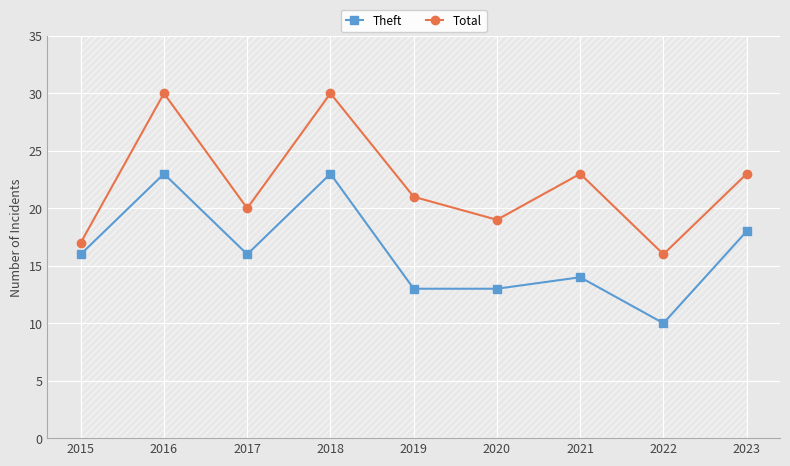

At which category does Total reach its first local peak?

2016